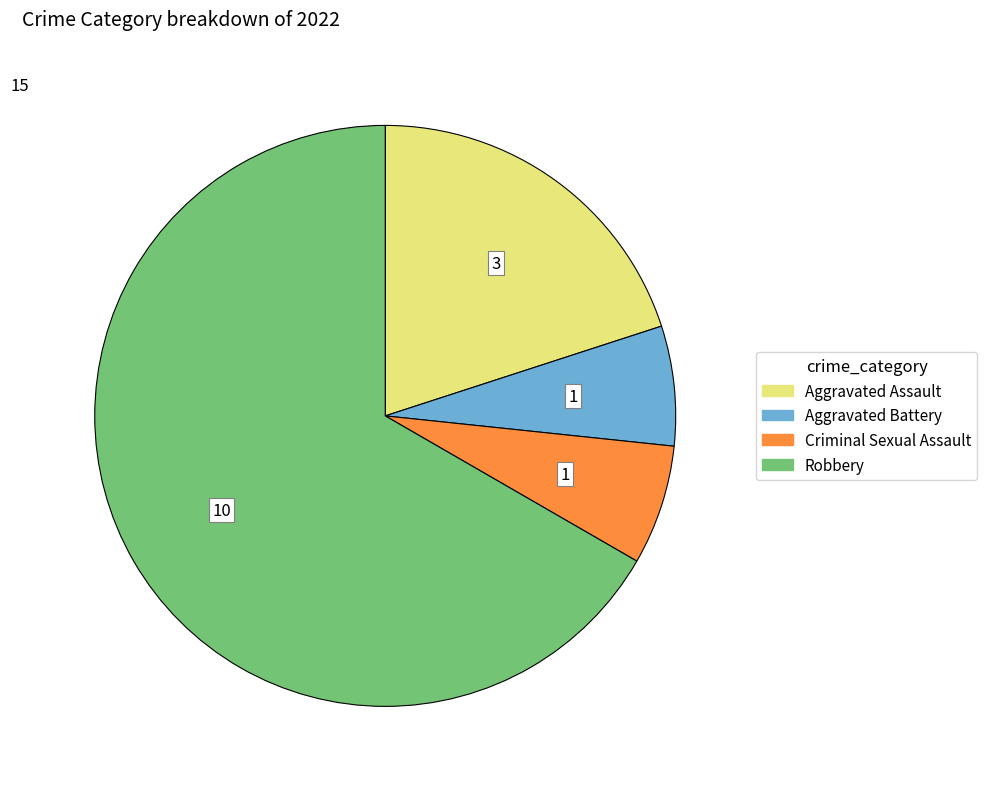

What is the largest slice in the pie chart?

Robbery